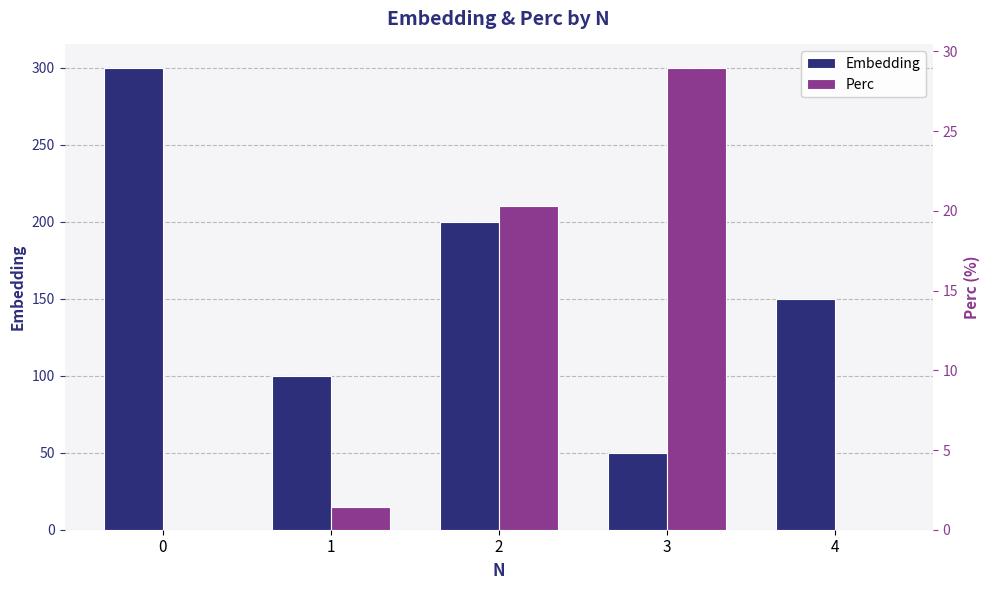

Reading right to left, extract all data points from this chart.

Embedding: 150.0	50.0	200.0	100.0	300.0
Perc: 0.0	29.0	20.3	1.4	0.0